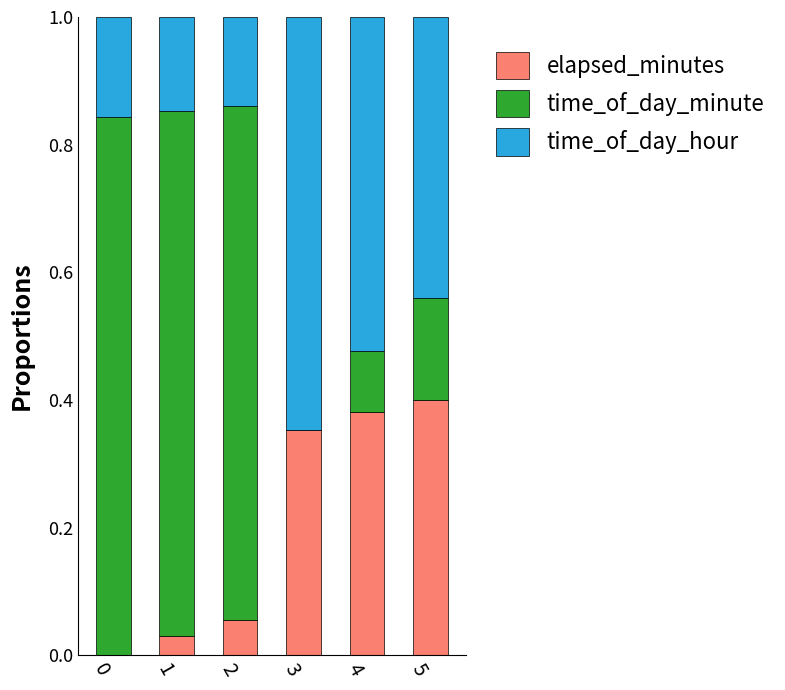

What is the total value across all series at 1?

1.0